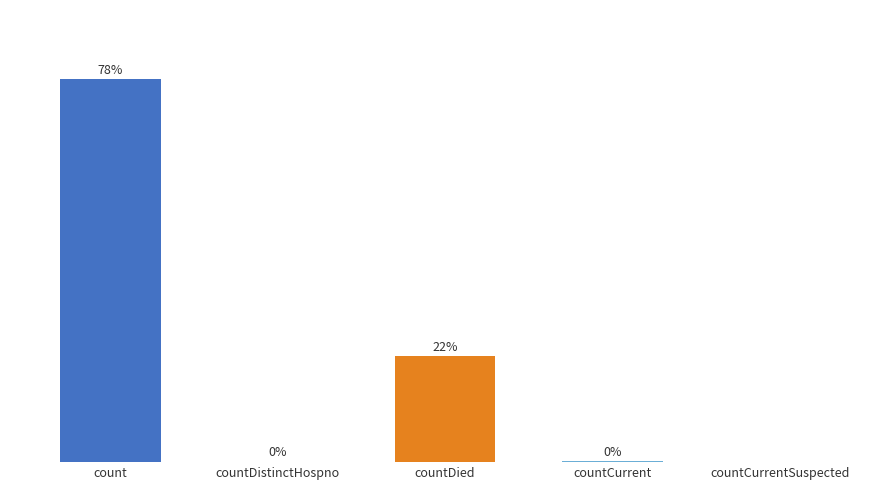

Which category has the highest value across all series?

count